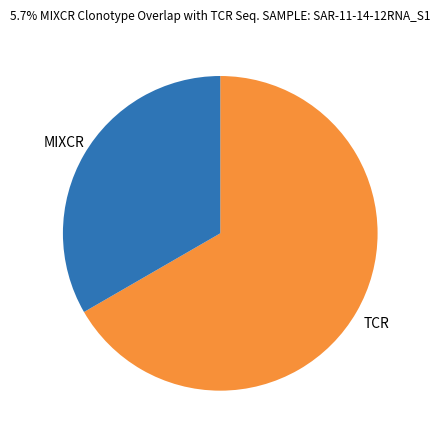

Is it true that MIXCR is 33% of the pie?

True